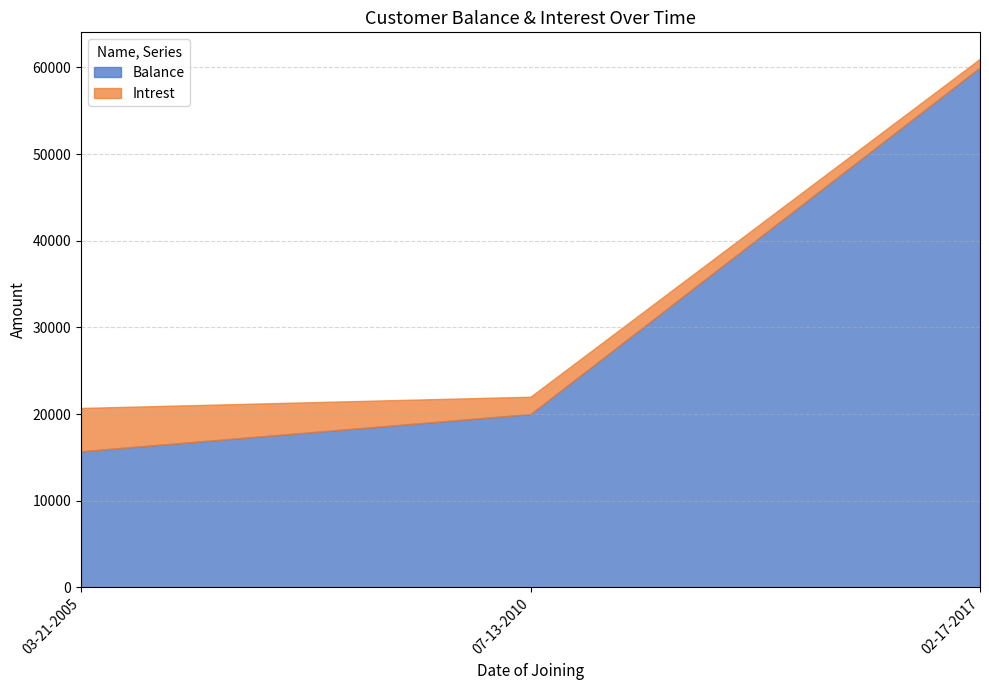

Reading left to right, transcribe all the data shown in this chart.

Balance: 15704	20000	60000
Intrest: 5000	2000	1000